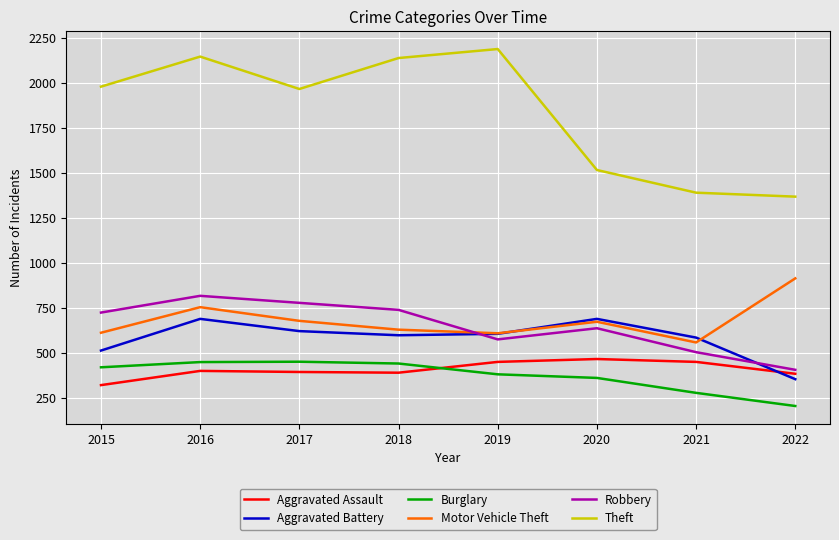

At which label does Burglary reach its minimum?

2022